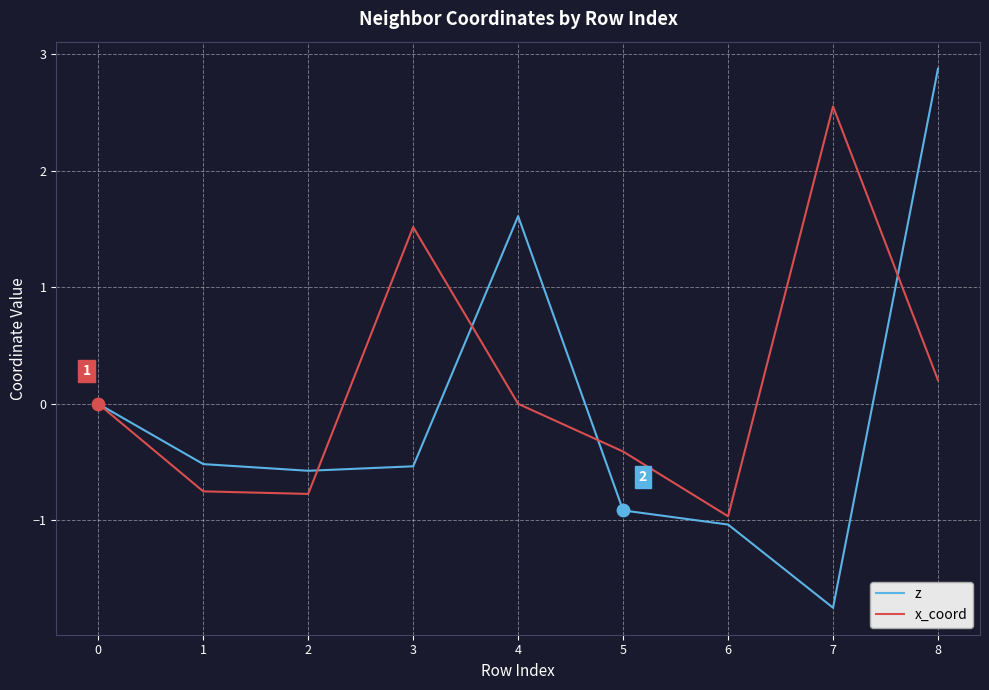

Which series has the largest total across all categories?

x_coord